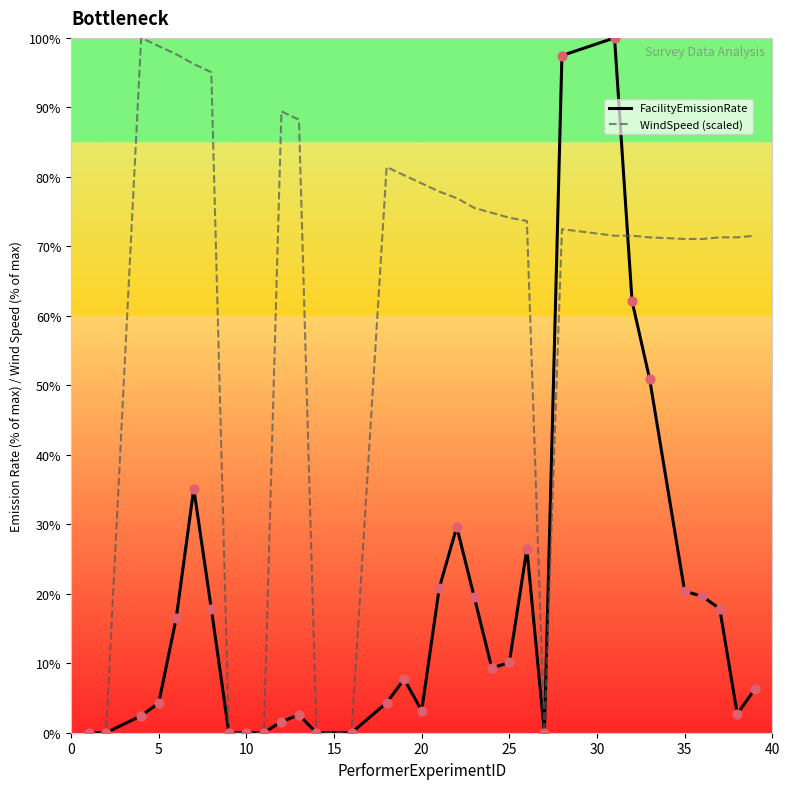

Which series has the largest total across all categories?

WindSpeed (scaled)